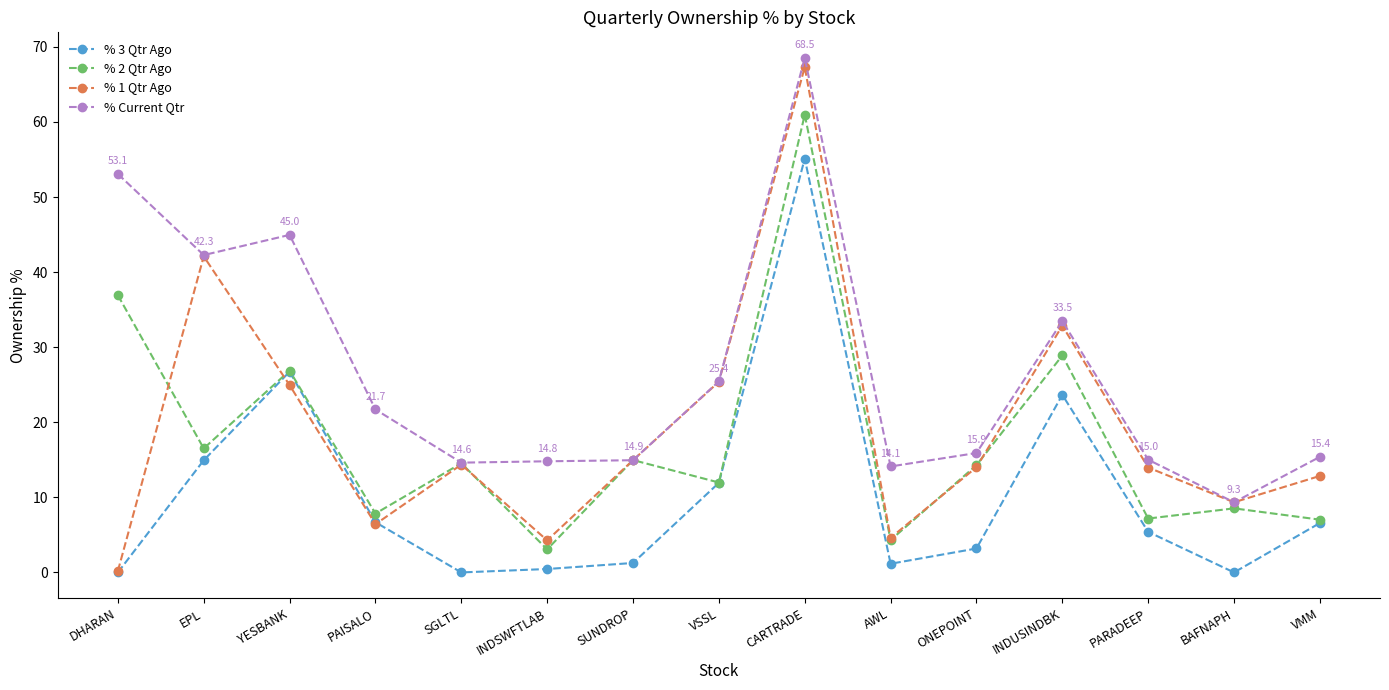

What is the average value of the % 3 Qtr Ago series?

10.5